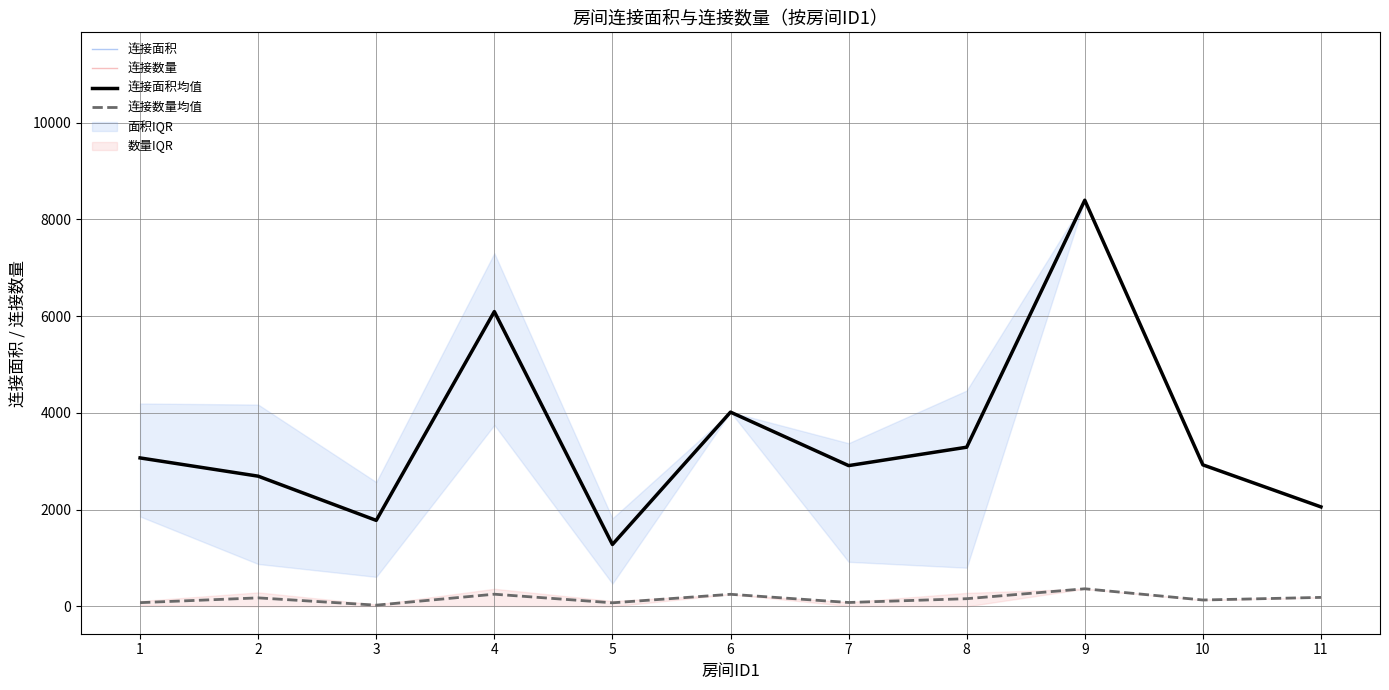

Between 2 and 5, which series saw the biggest shift?

连接面积均值